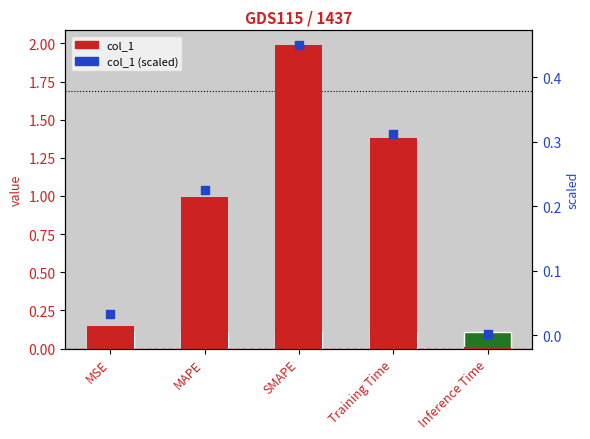

Which series reaches the maximum Y coordinate?

col_1